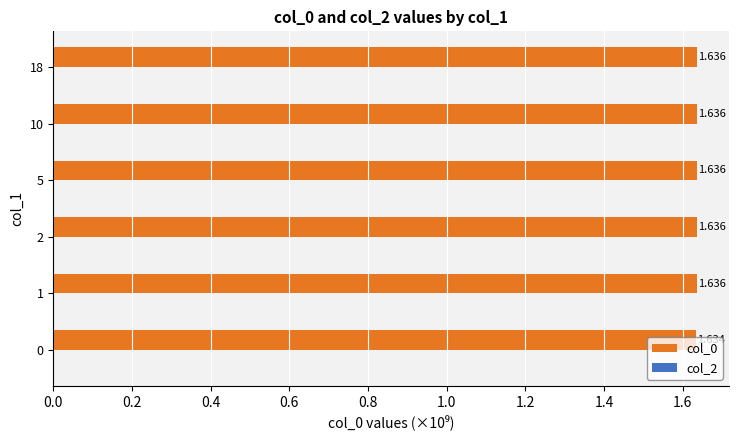

Are the bars grouped side by side (vs. stacked)?

No